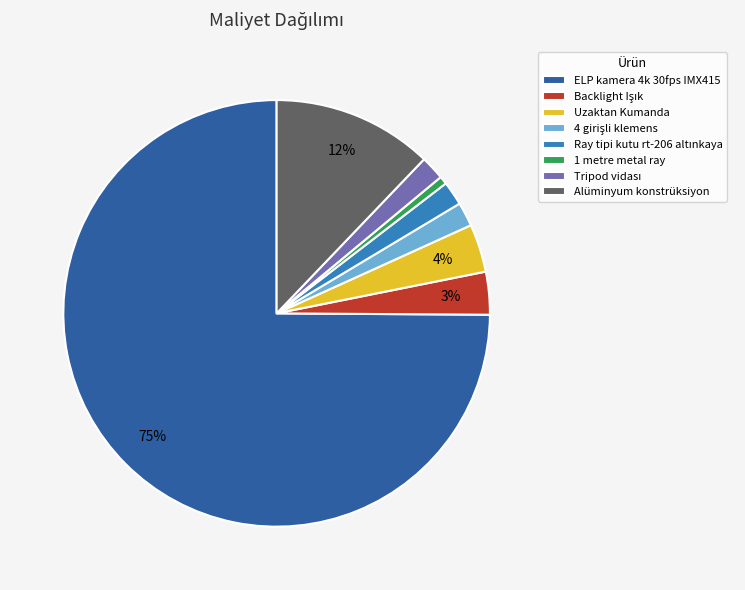

Which has a higher value, ELP kamera 4k 30fps IMX415 or Uzaktan Kumanda?

ELP kamera 4k 30fps IMX415